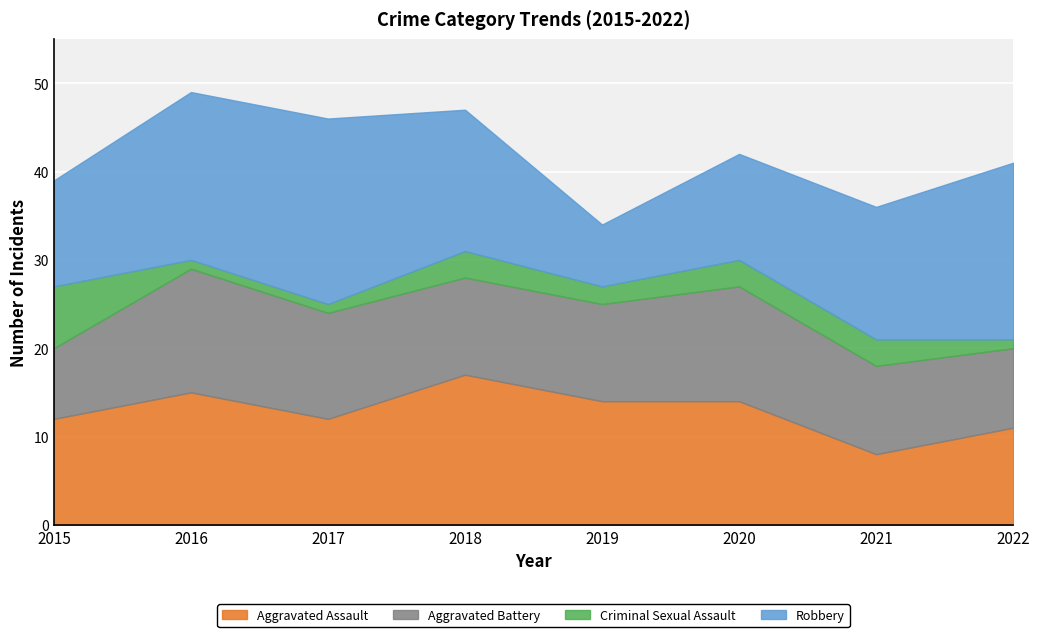

What are all the series names shown in the legend?

Aggravated Assault, Aggravated Battery, Criminal Sexual Assault, Robbery